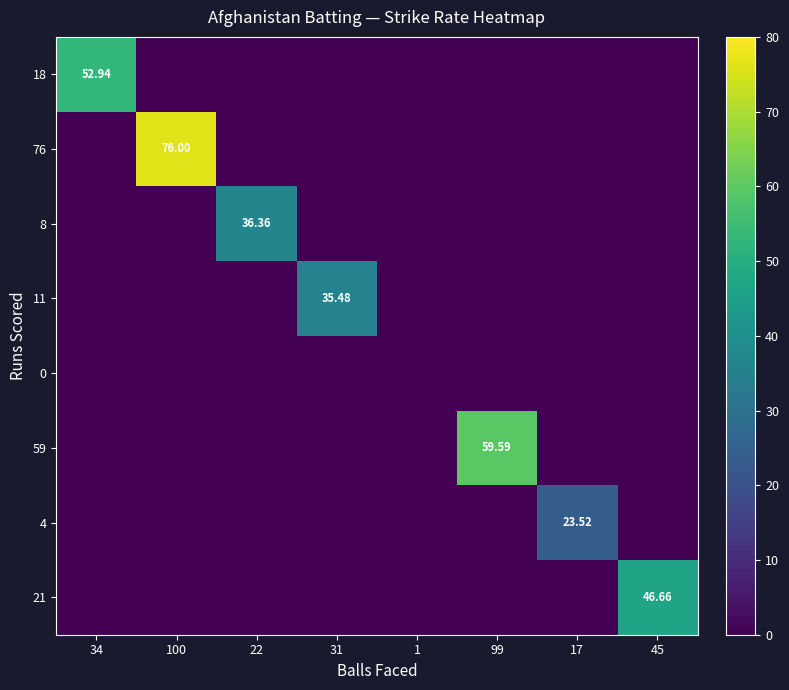

Between 34 and 99, which series saw the biggest shift?

59